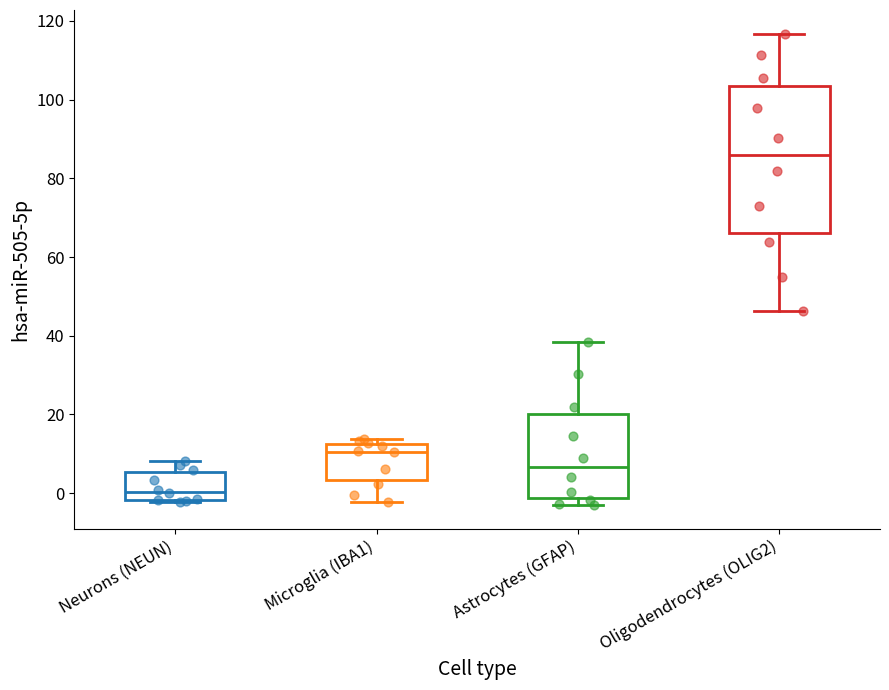

Where is the lower edge of the box for Microglia (IBA1) on the y-axis? The values are not printed on the chart, so give them approximately, as read against the axis.

4